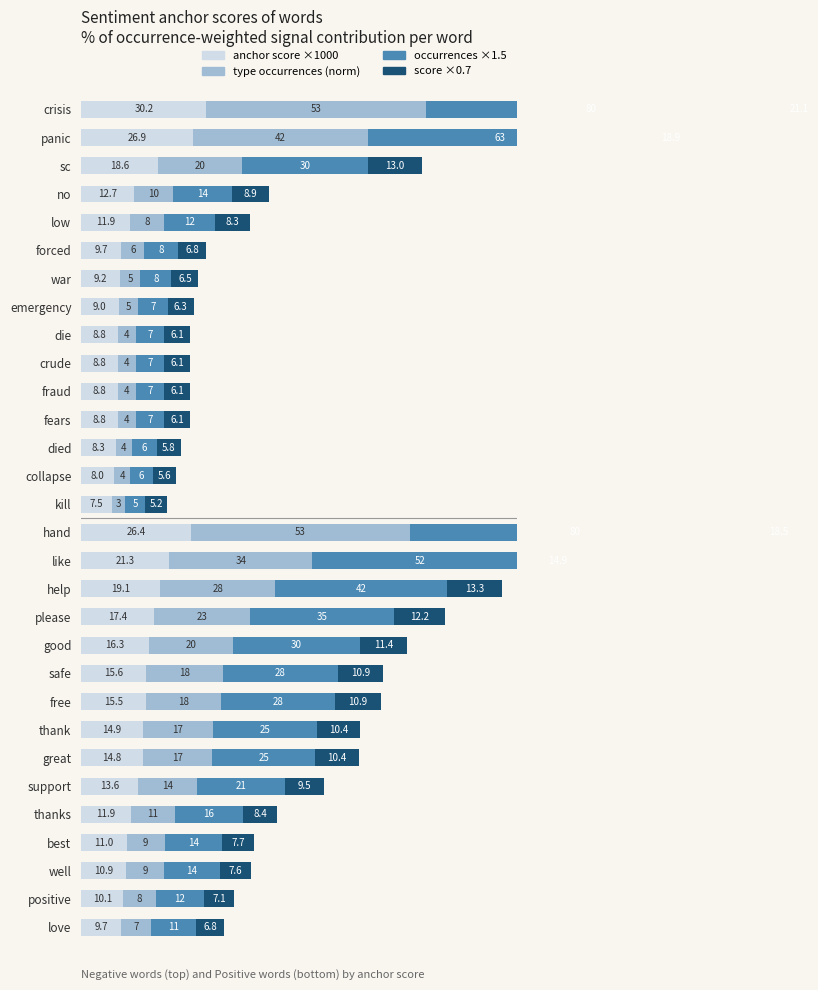

True or false: type occurrences (norm) has a value of 28.8 at good.

False